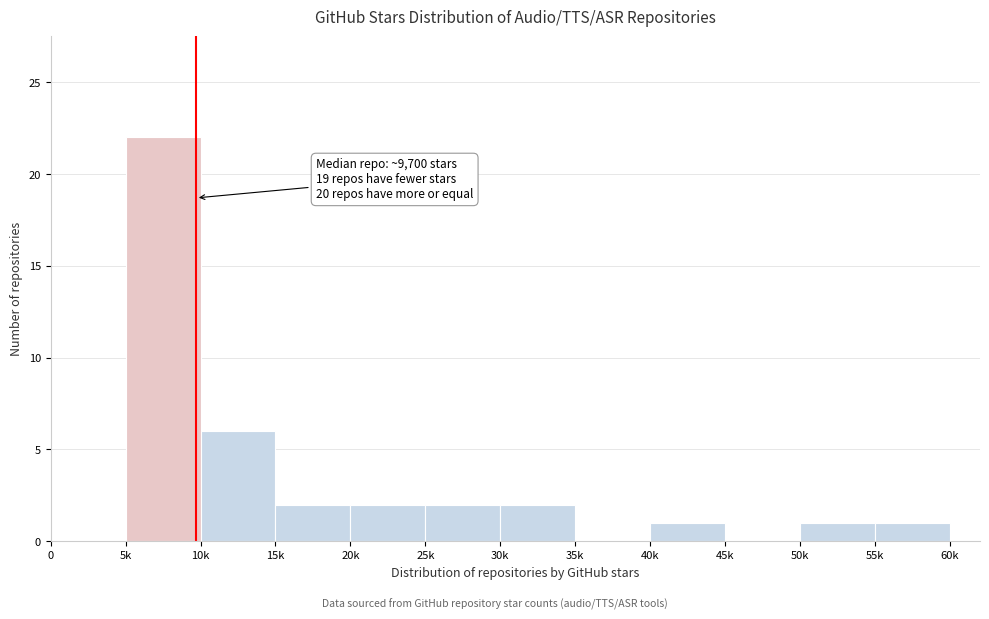

Reading right to left, what are all the values shown in this chart?

55k=1	50k=1	45k=0	40k=1	35k=0	30k=2	25k=2	20k=2	15k=2	10k=6	5k=22	0=0